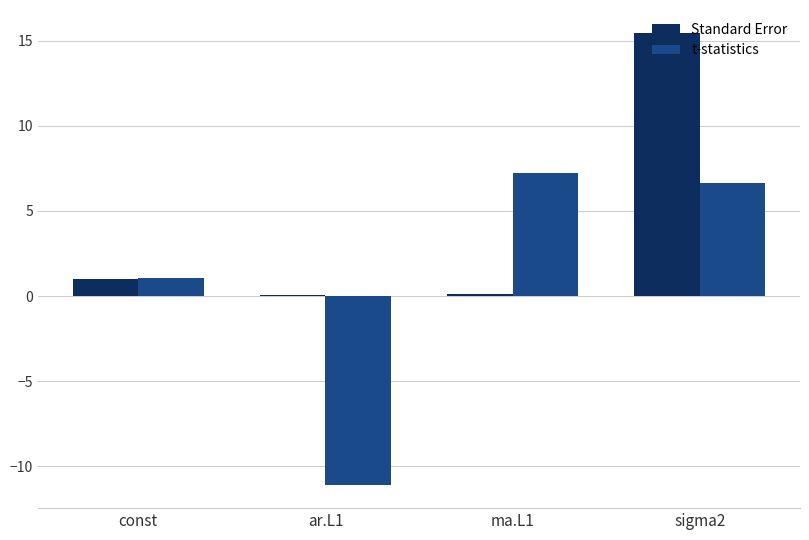

Which series has the largest total across all categories?

Standard Error